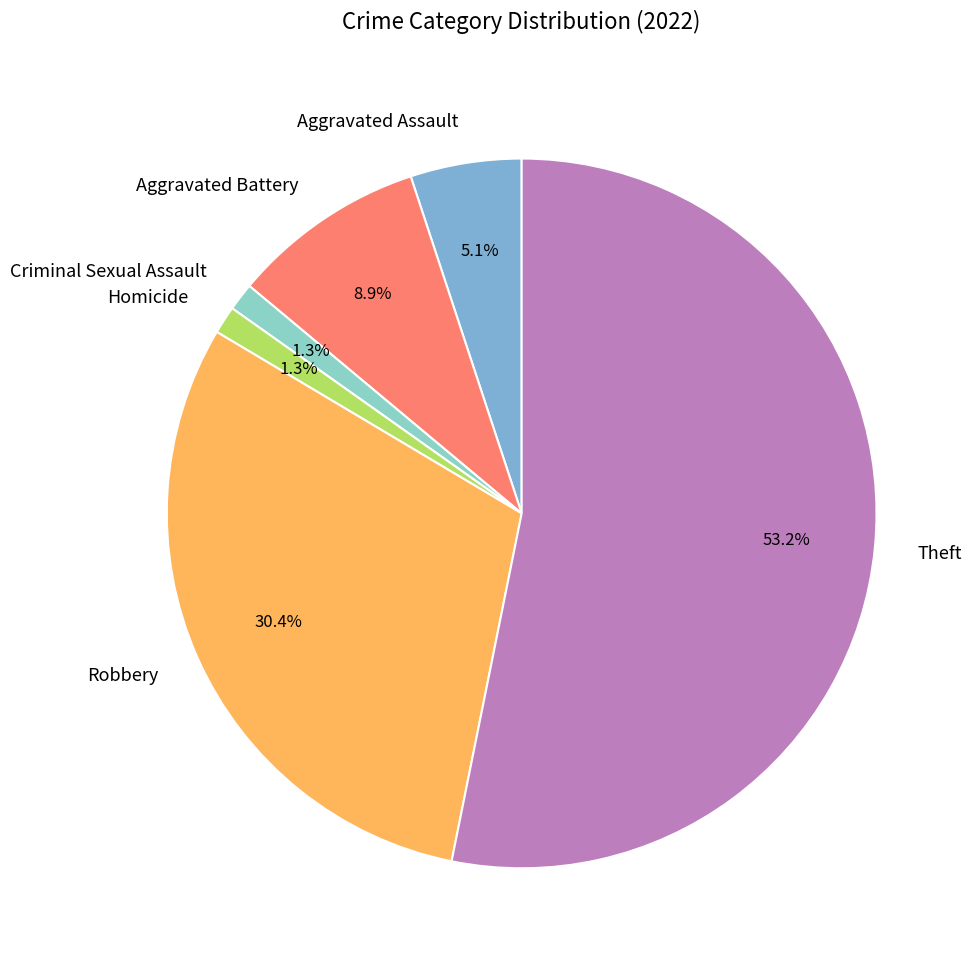

Which has a higher value, Homicide or Robbery?

Robbery